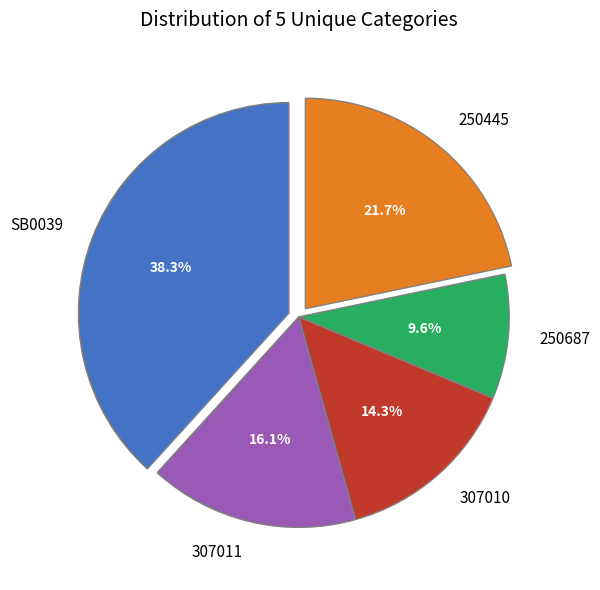

Which has a higher value, 250445 or 250687?

250445